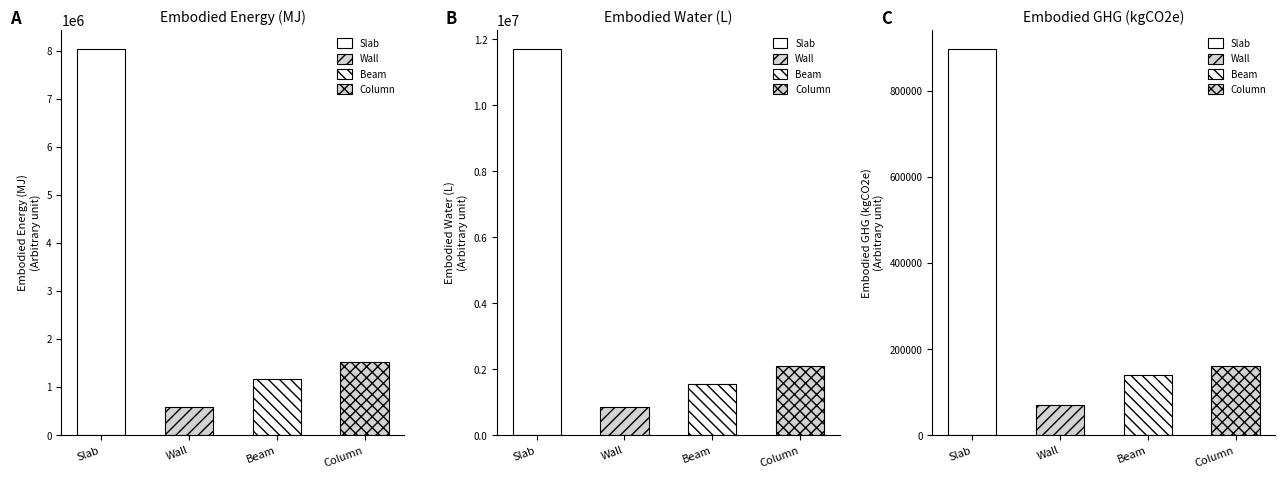

Between Wall and Slab, which is larger?

Slab